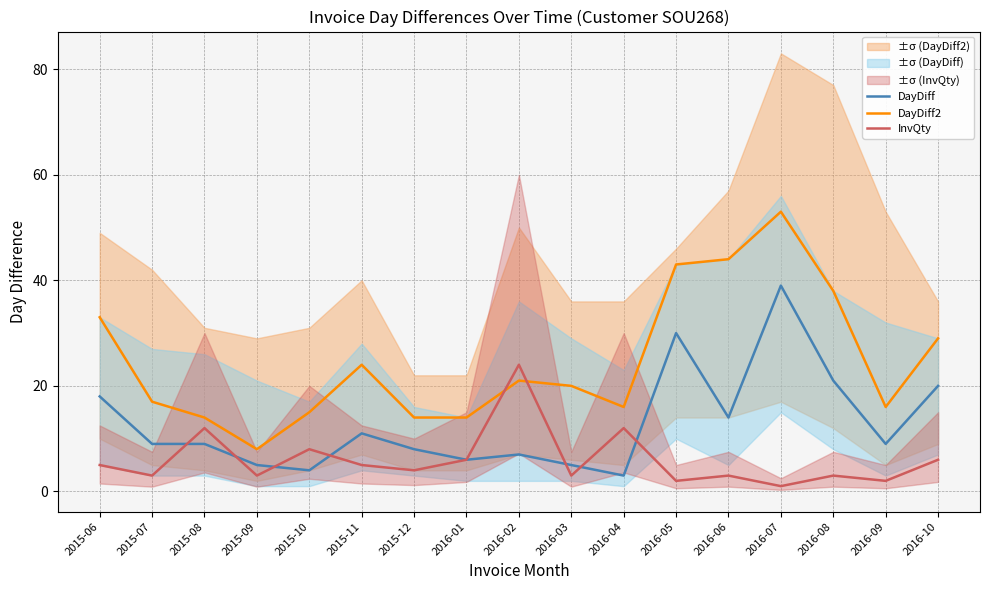

Reading left to right, extract all data points from this chart.

DayDiff: 18	9	9	5	4	11	8	6	7	5	3	30	14	39	21	9	20
DayDiff2: 33	17	14	8	15	24	14	14	21	20	16	43	44	53	38	16	29
InvQty: 5	3	12	3	8	5	4	6	24	3	12	2	3	1	3	2	6